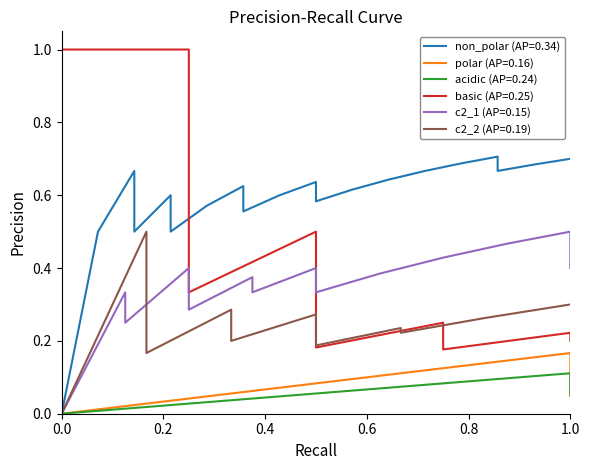

How many series are shown in this chart?

6